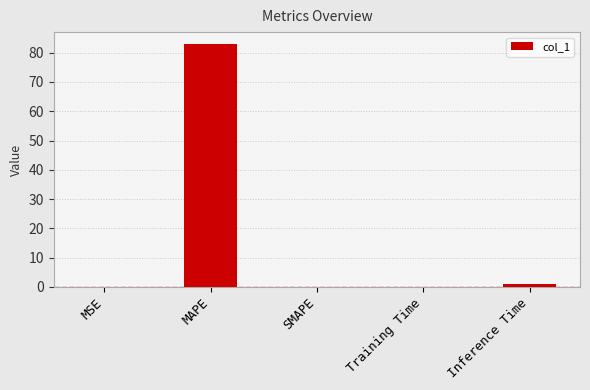

What is the greatest value displayed?

82.9